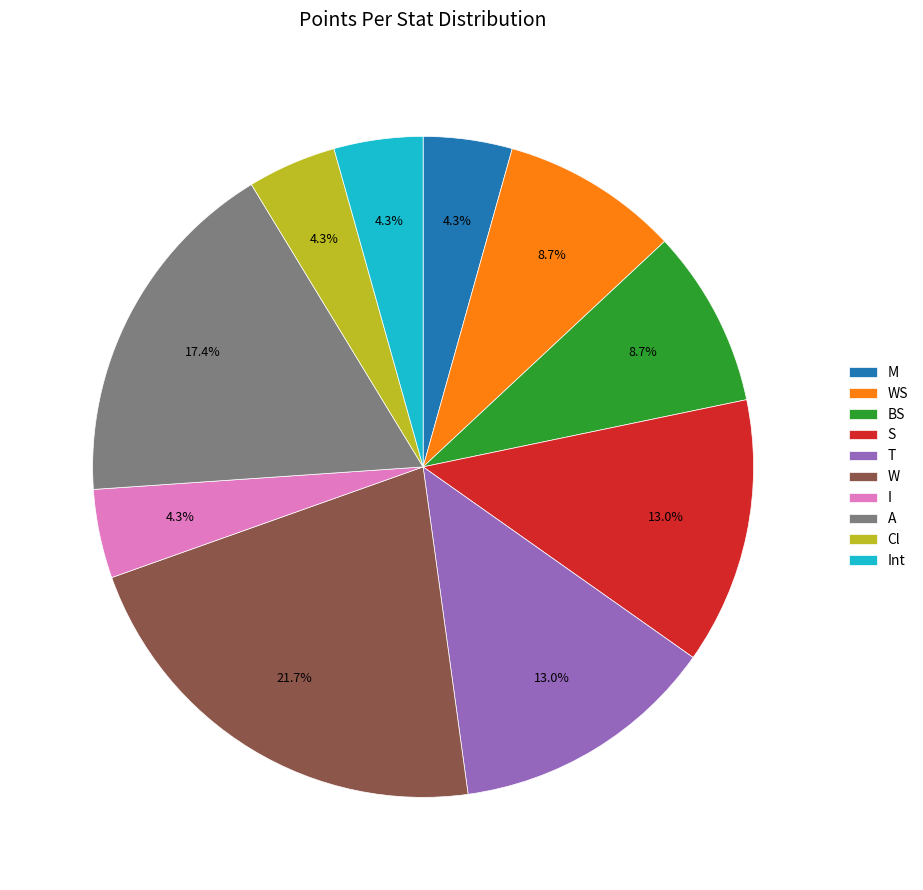

Which category has the biggest portion of the pie?

W